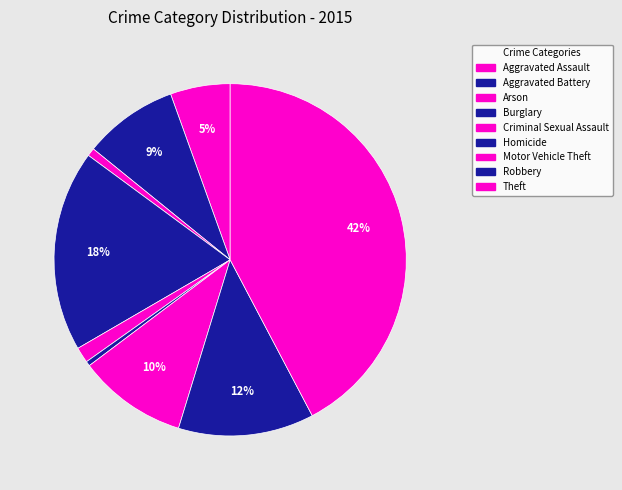

How many slices are in this pie chart?

9